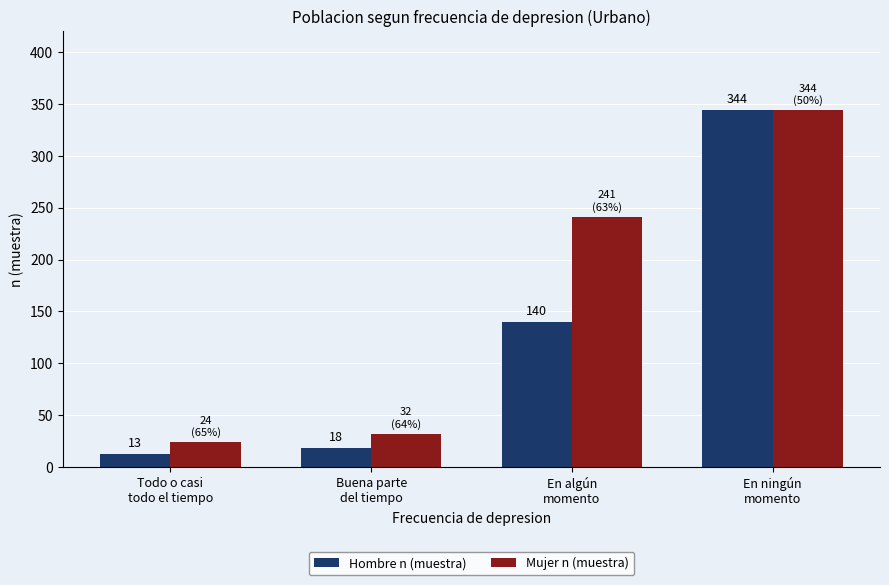

Reading left to right, extract all data points from this chart.

Hombre n (muestra): Todo o casi
todo el tiempo=13	Buena parte
del tiempo=18	En algún
momento=140	En ningún
momento=344
Mujer n (muestra): Todo o casi
todo el tiempo=24	Buena parte
del tiempo=32	En algún
momento=241	En ningún
momento=344